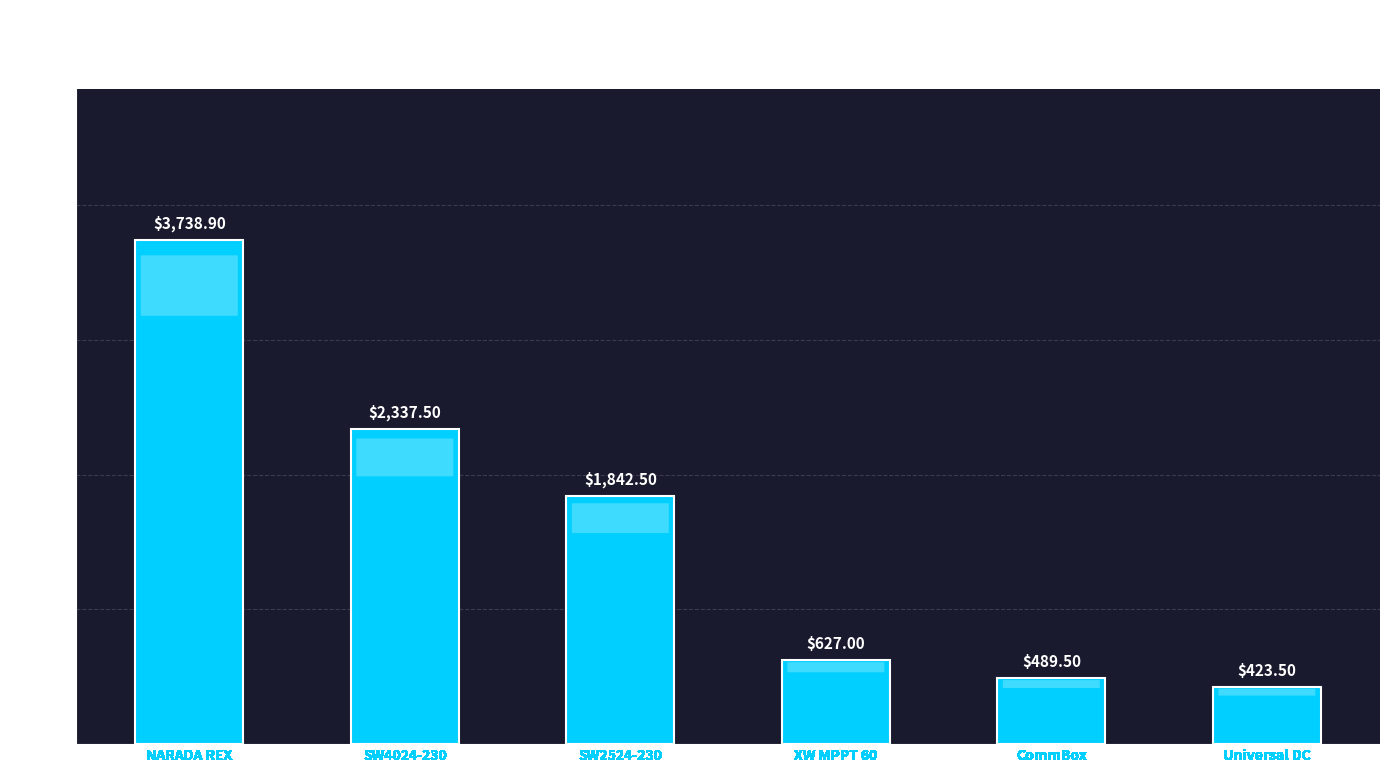

What is the sum of all values?

9458.9